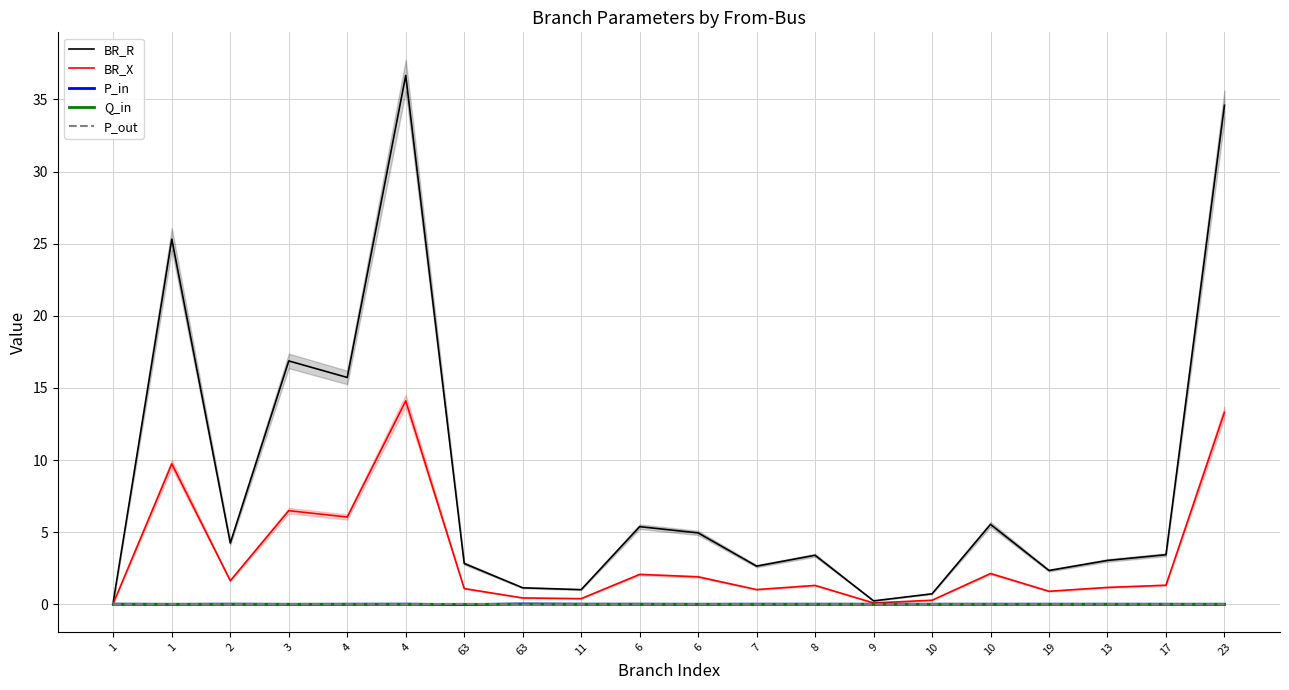

Reading left to right, transcribe all the data shown in this chart.

BR_R: 1=0.2	1=25.3	2=4.2	3=16.9	4=15.7	4=36.7	63=2.8	63=1.1	11=1.0	6=5.4	6=4.9	7=2.6	8=3.4	9=0.2	10=0.7	10=5.5	19=2.3	13=3.0	17=3.4	23=34.6
BR_X: 1=0.1	1=9.7	2=1.6	3=6.5	4=6.0	4=14.1	63=1.1	63=0.4	11=0.4	6=2.1	6=1.9	7=1.0	8=1.3	9=0.1	10=0.3	10=2.1	19=0.9	13=1.2	17=1.3	23=13.3
P_in: 1=0.0	1=-0.0	2=0.0	3=-0.0	4=0.0	4=0.0	63=-0.0	63=0.0	11=0.0	6=0.0	6=-0.0	7=0.0	8=0.0	9=0.0	10=0.0	10=0.0	19=0.0	13=0.0	17=-0.0	23=-0.0
Q_in: 1=0.0	1=-0.0	2=0.0	3=-0.0	4=0.0	4=0.0	63=-0.0	63=0.0	11=0.0	6=0.0	6=-0.0	7=0.0	8=0.0	9=0.0	10=0.0	10=0.0	19=0.0	13=0.0	17=-0.0	23=-0.0
P_out: 1=-0.0	1=0.0	2=-0.0	3=0.0	4=-0.0	4=-0.0	63=0.0	63=-0.0	11=-0.0	6=-0.0	6=0.0	7=-0.0	8=-0.0	9=-0.0	10=-0.0	10=-0.0	19=-0.0	13=-0.0	17=0.0	23=0.0